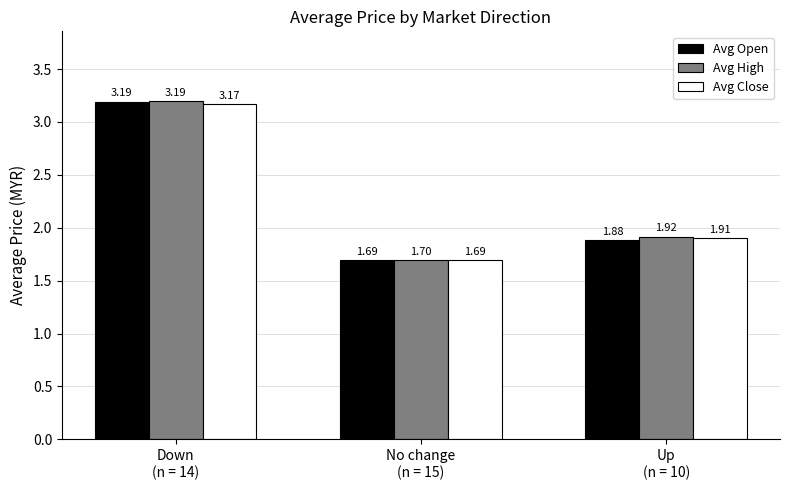

Is it true that Avg Open equals 2.3 at No change
(n = 15)?

False